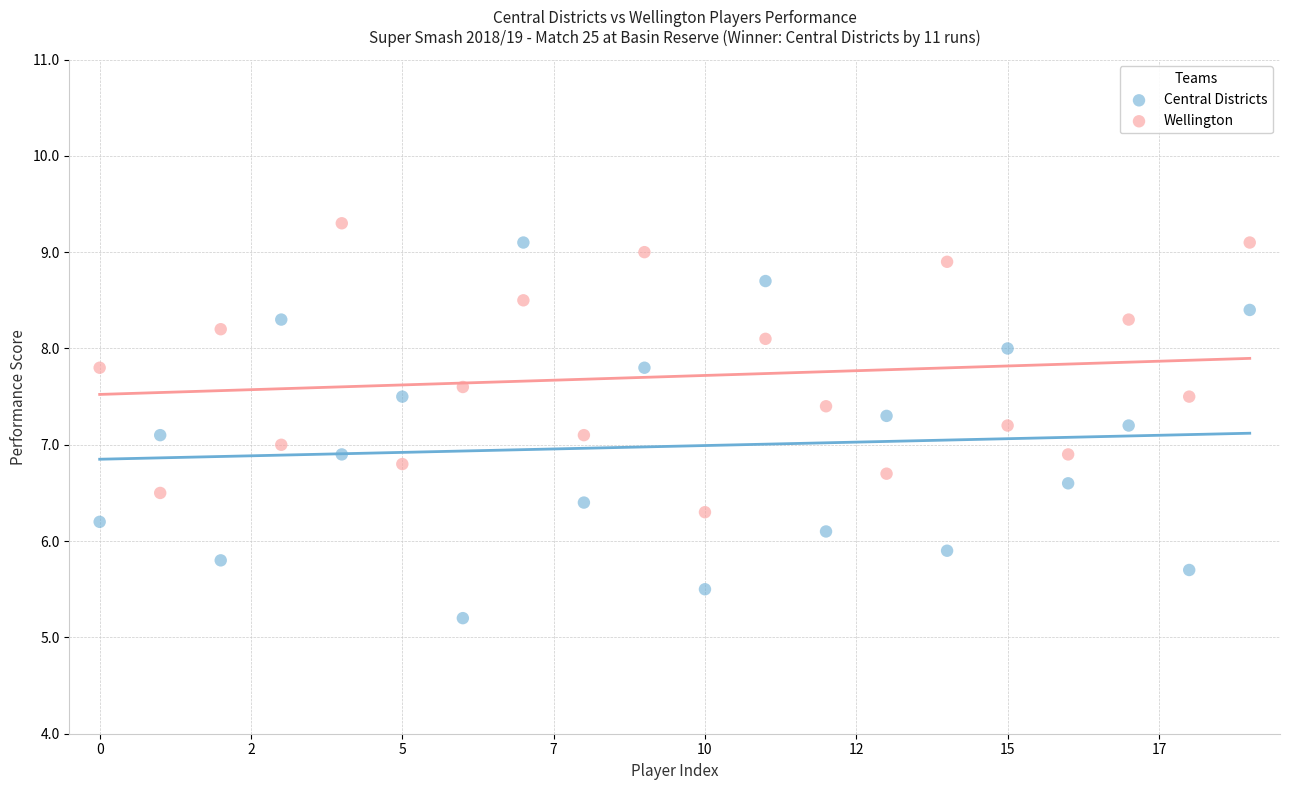

Which series contains the highest Y value?

Wellington